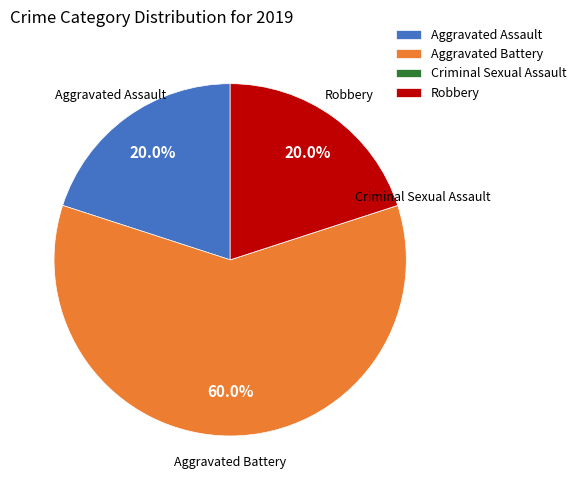

Which slice is the largest?

Aggravated Battery